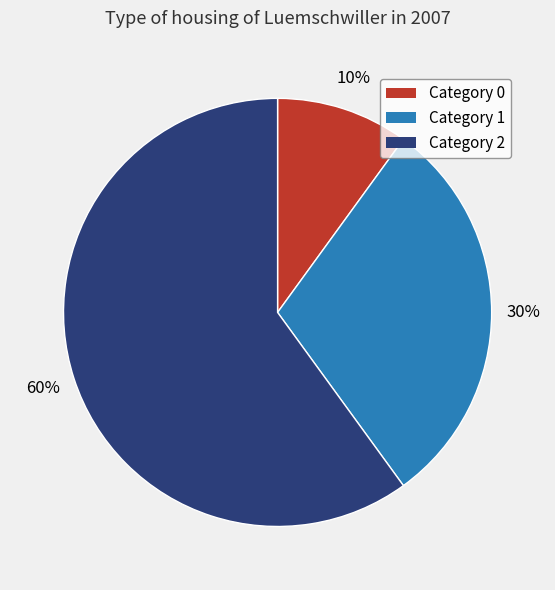

To the nearest percent, what is the average slice percentage?

33%